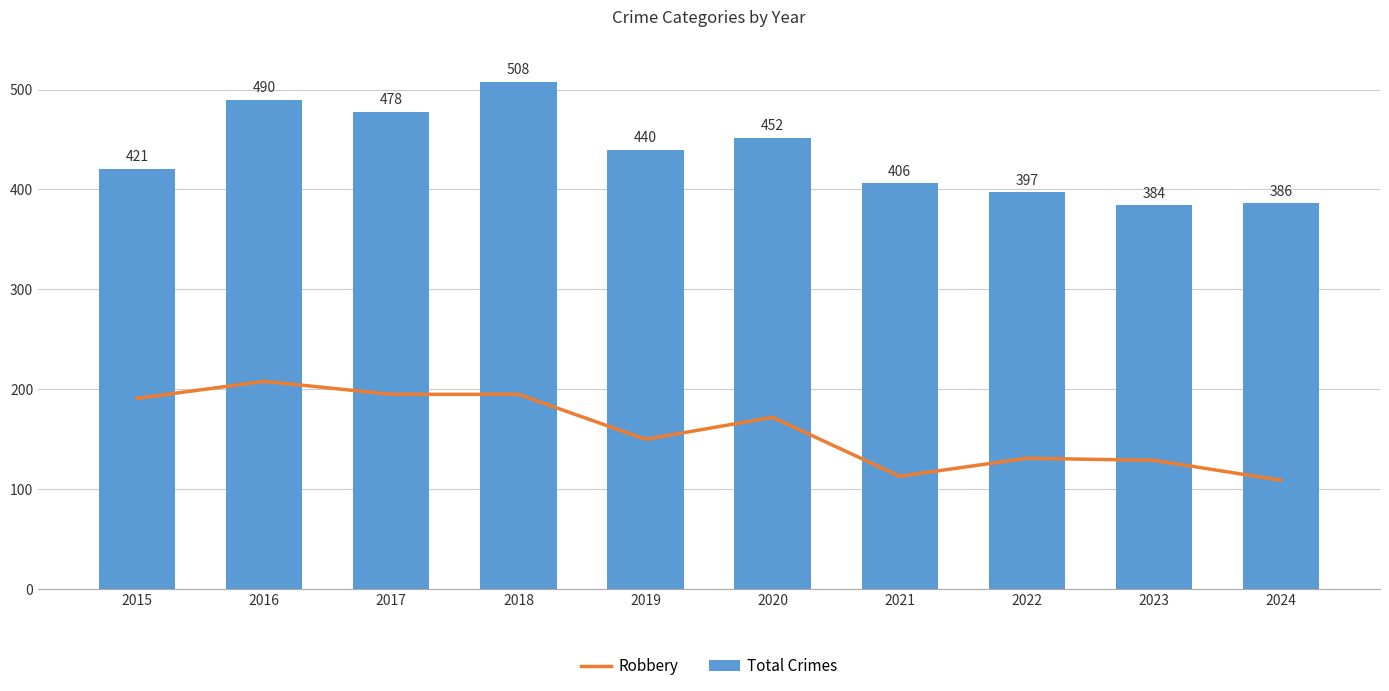

Reading left to right, what are all the values shown in this chart?

Robbery: 191	208	195	195	150	172	113	131	129	109
Total Crimes: 421	490	478	508	440	452	406	397	384	386